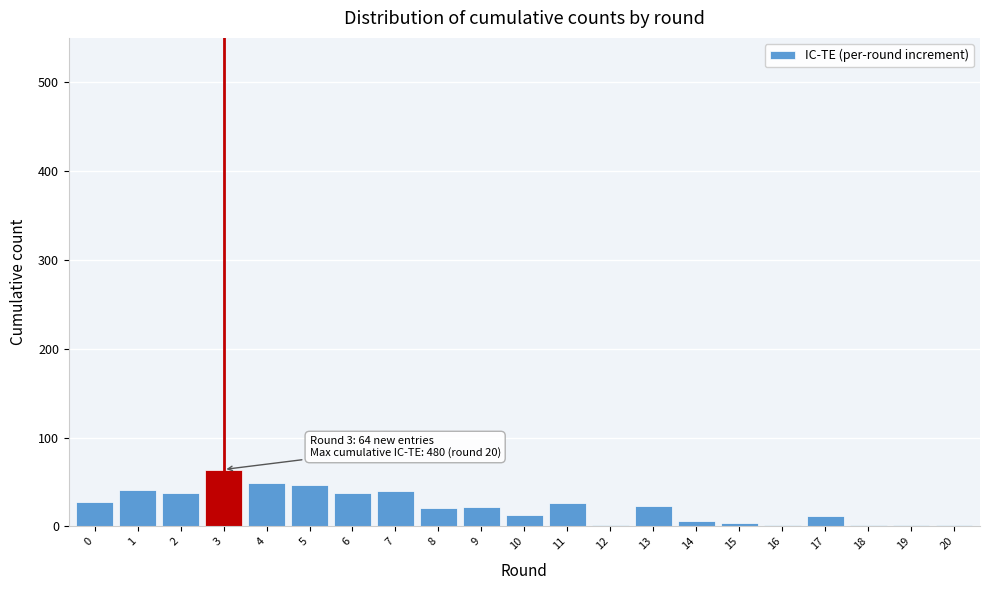

The chart shows a value of 2 at 12. True or false?

True